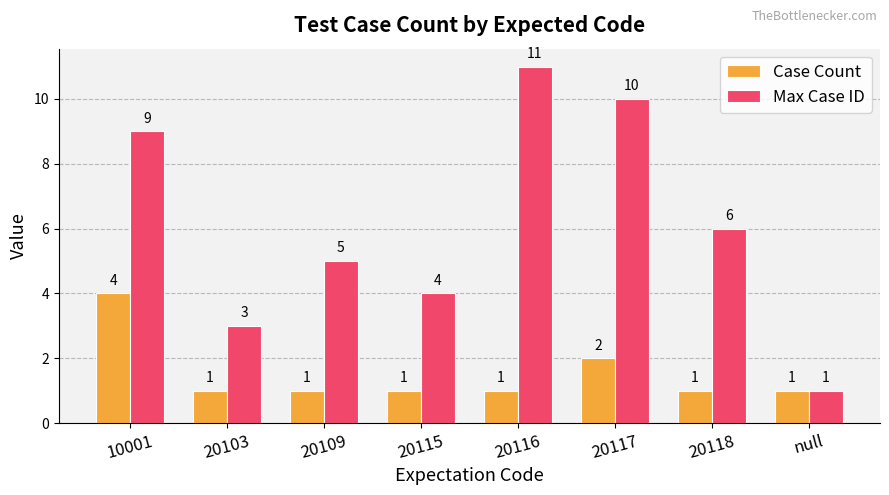

What is the value of the Max Case ID bar at the 1st from the left?

9